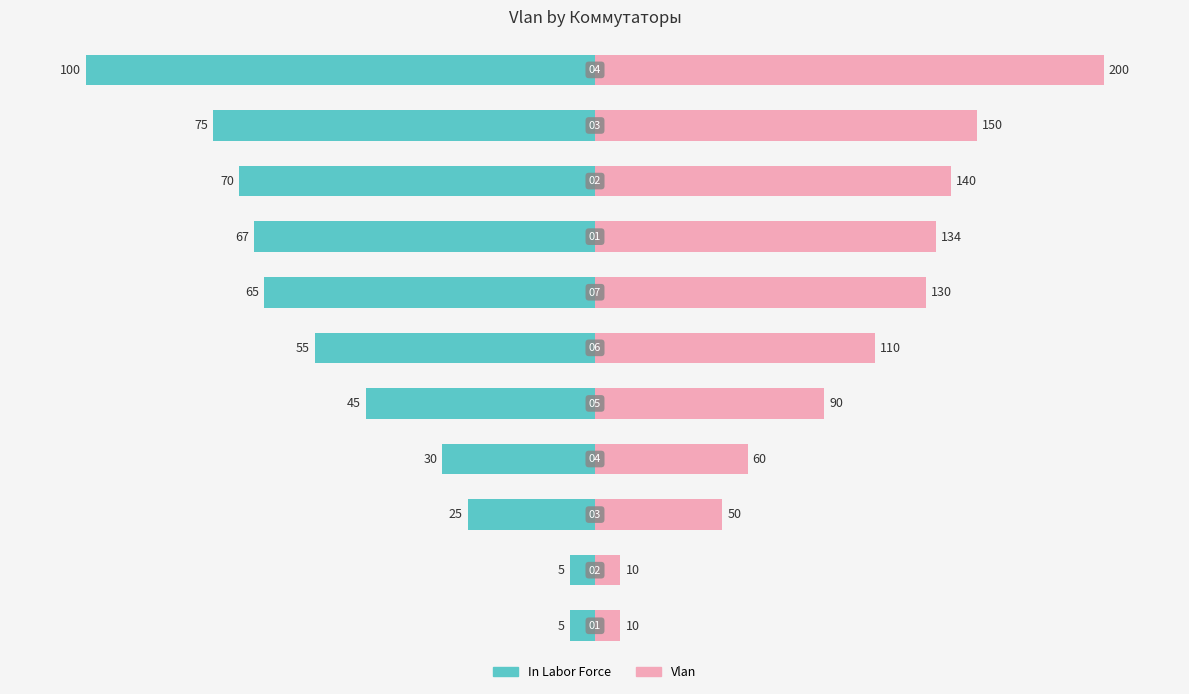

The value of Vlan at 10 is 20.7. True or false?

False